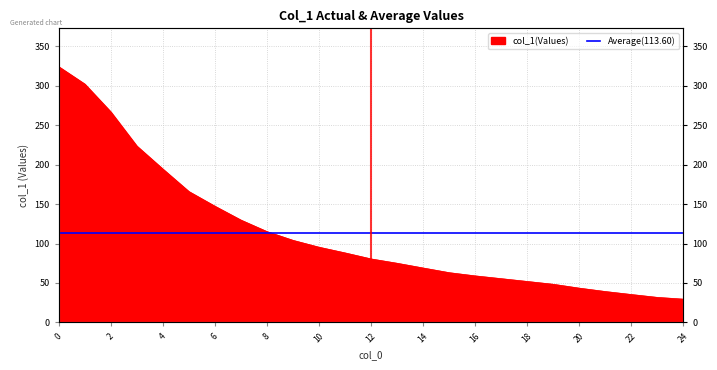

True or false: the data has more than 1 interior local peaks.

False